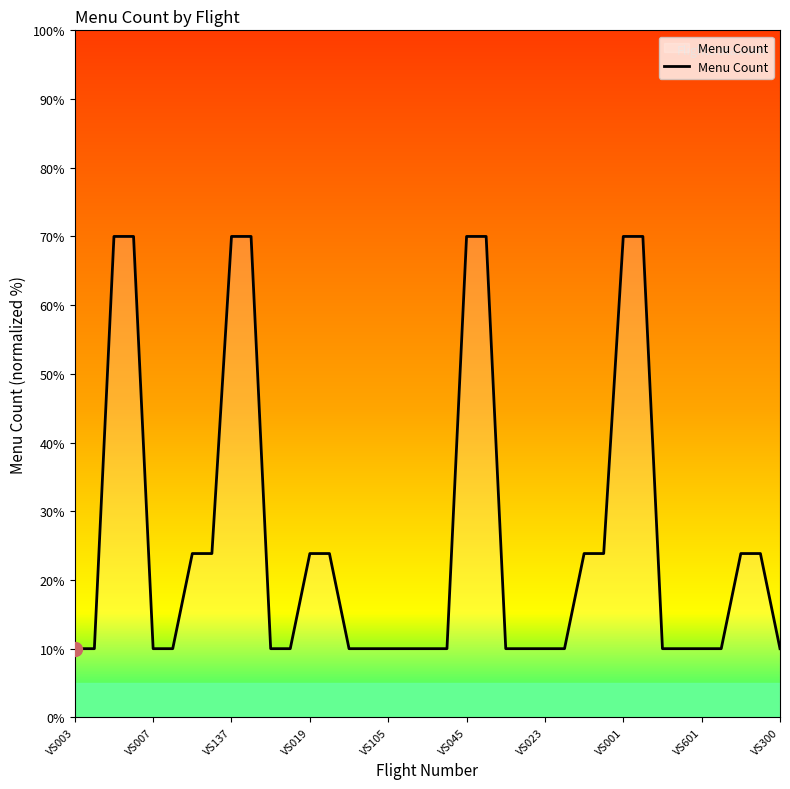

What is the difference between the maximum and minimum values?

60.0